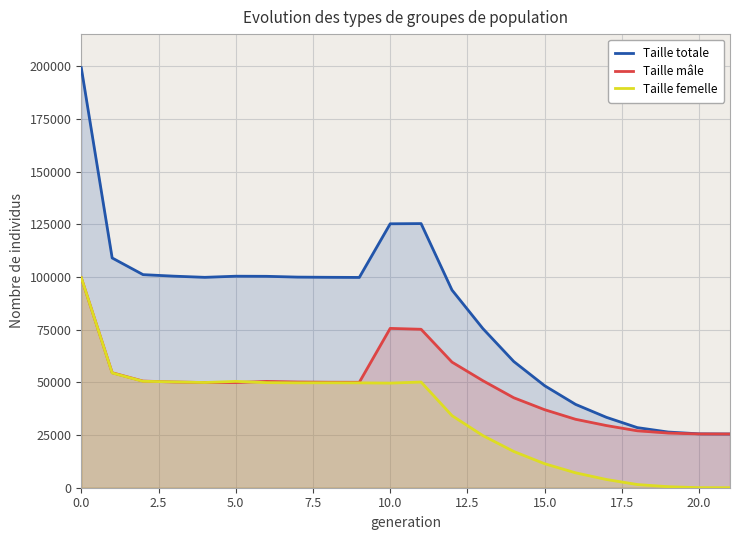

At how many categories does at least one series exceed 185540?

1